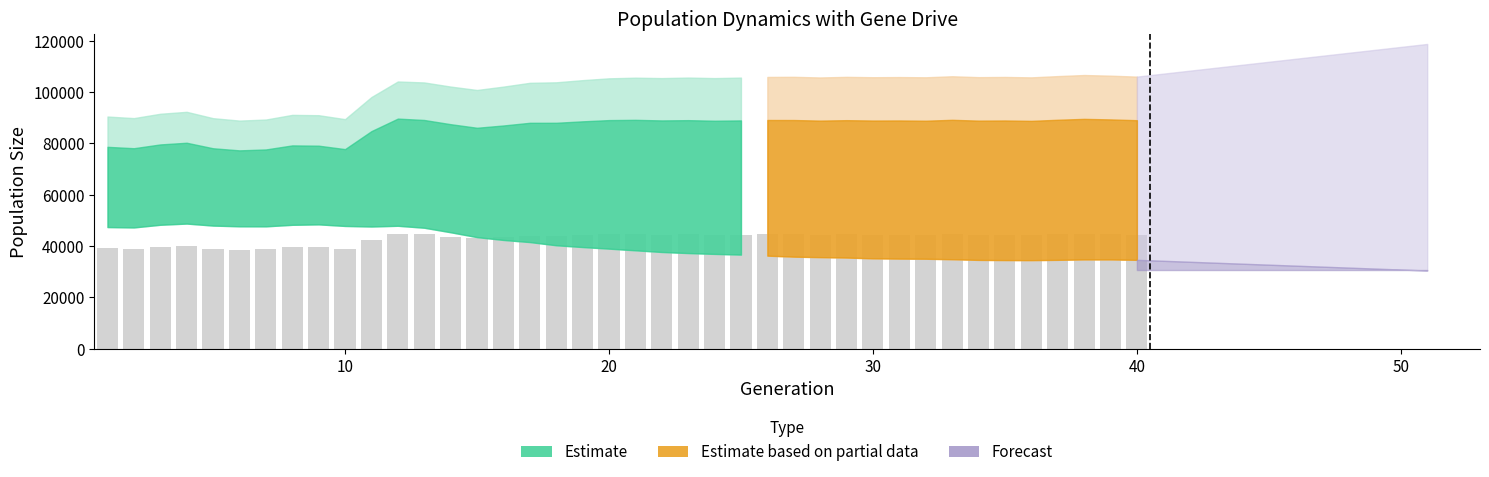

How many series are shown in this chart?

1